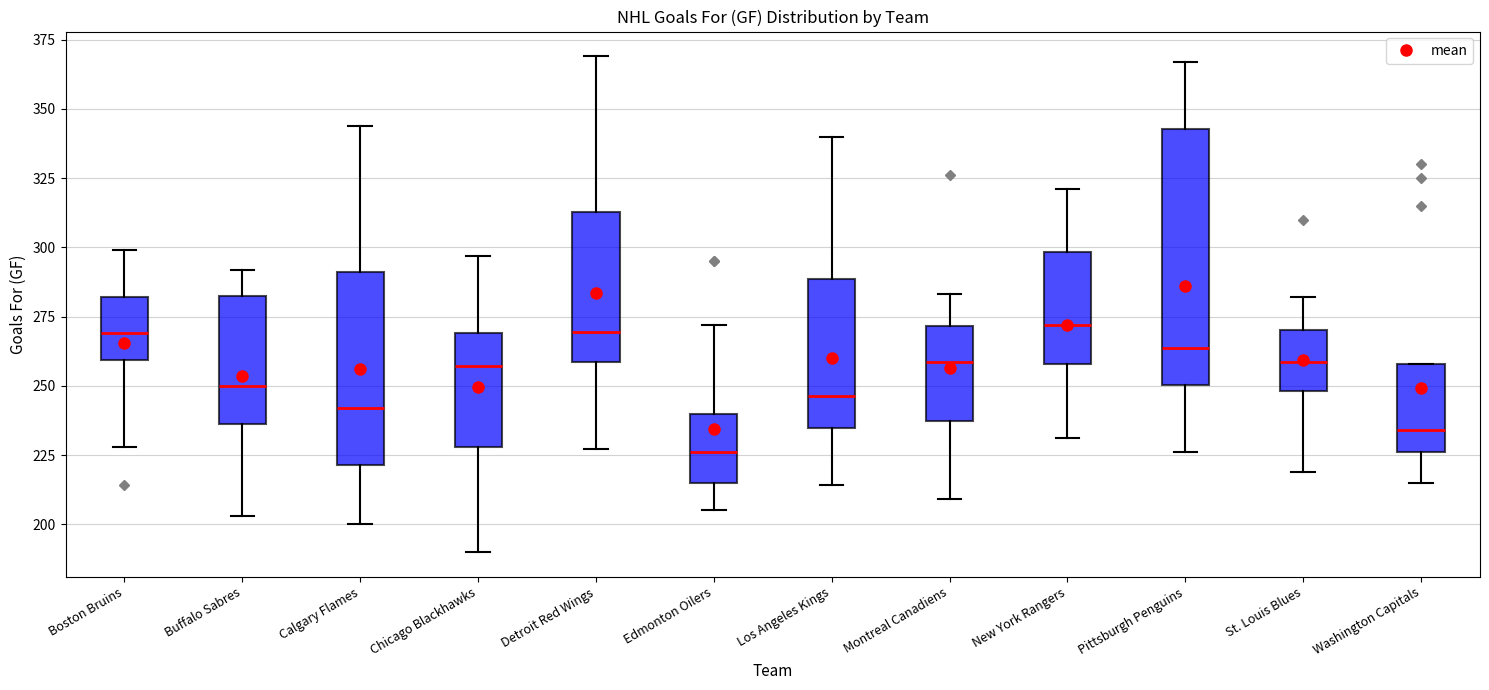

Which box has the lowest median line?

Edmonton Oilers